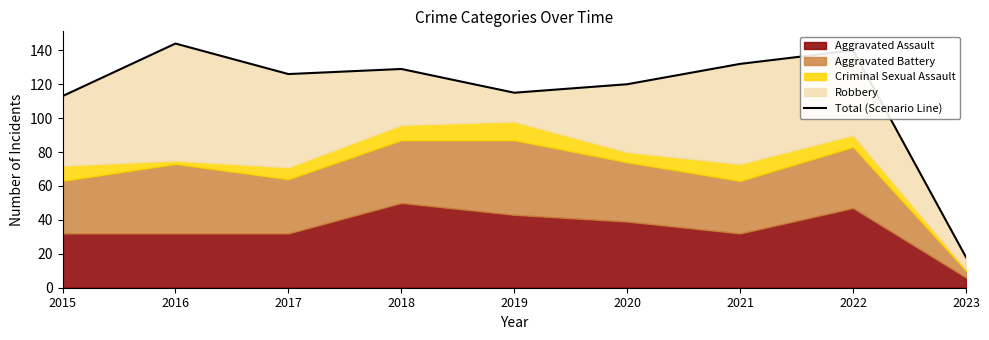

How many values are below 126?

4